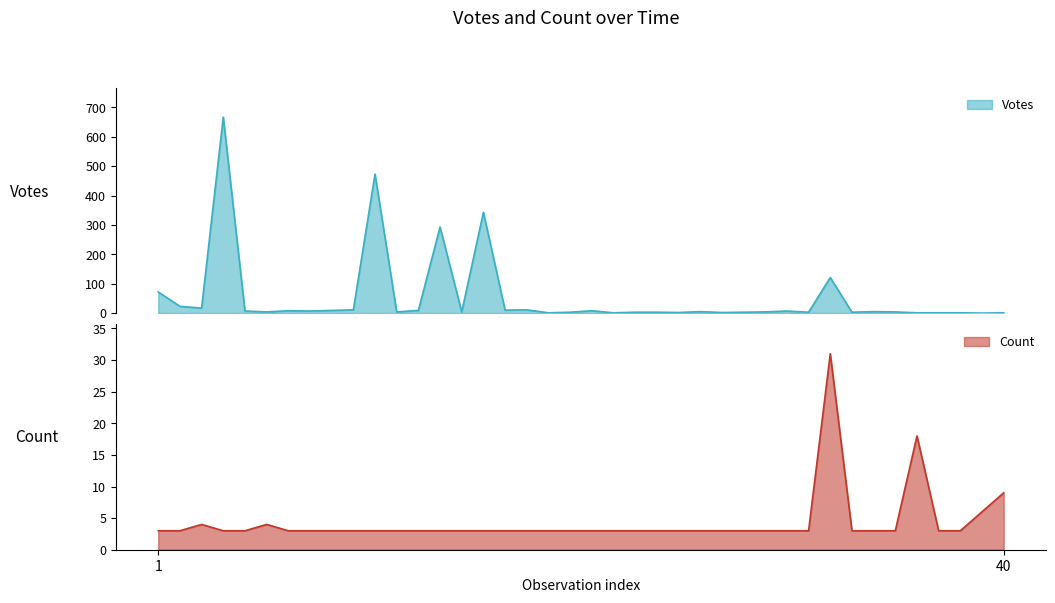

What is the lowest value of the Count series?

3